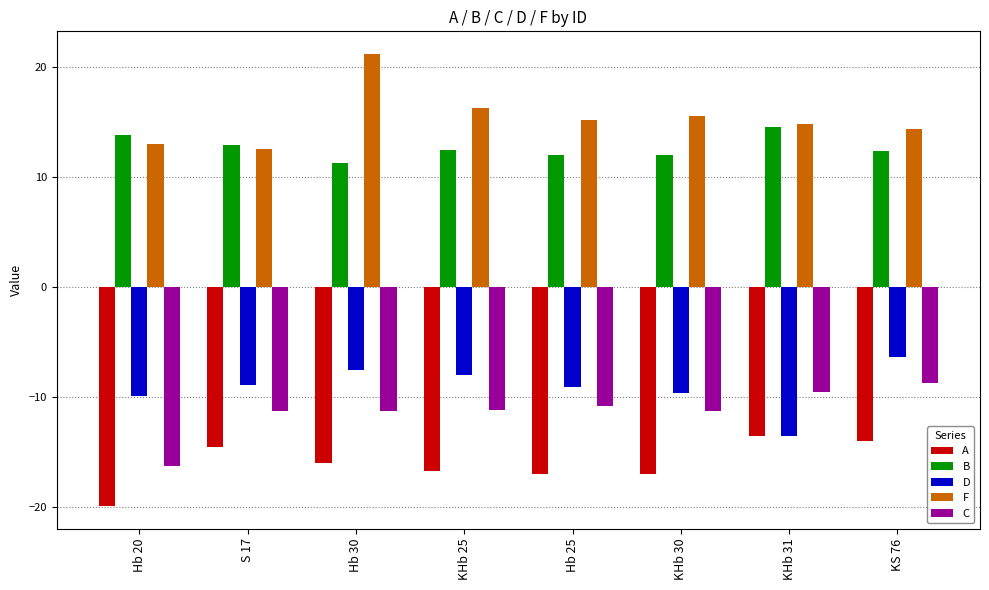

At which label does D reach its minimum?

KHb 31